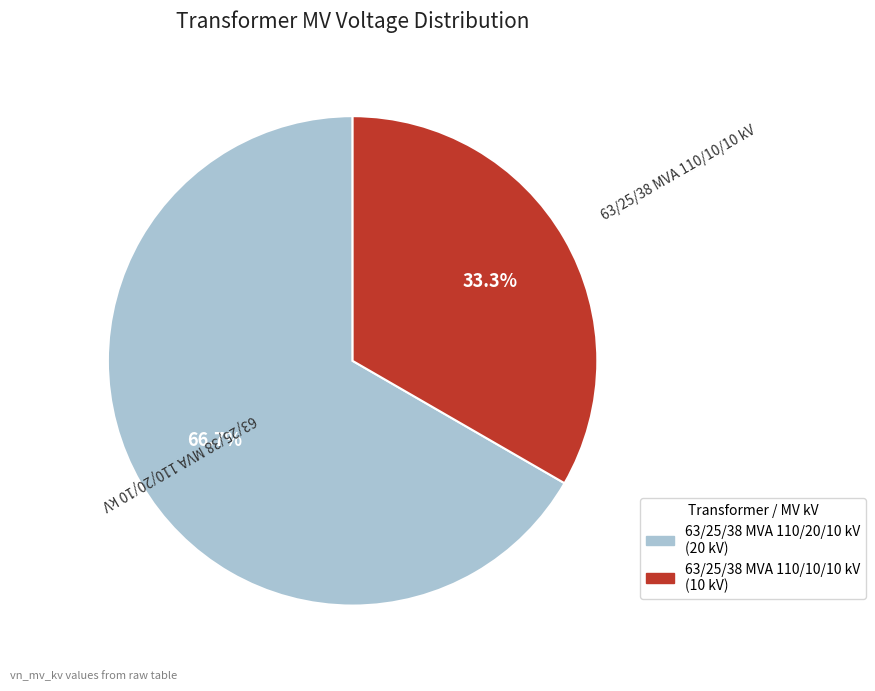

Count the number of slices in the pie.

2